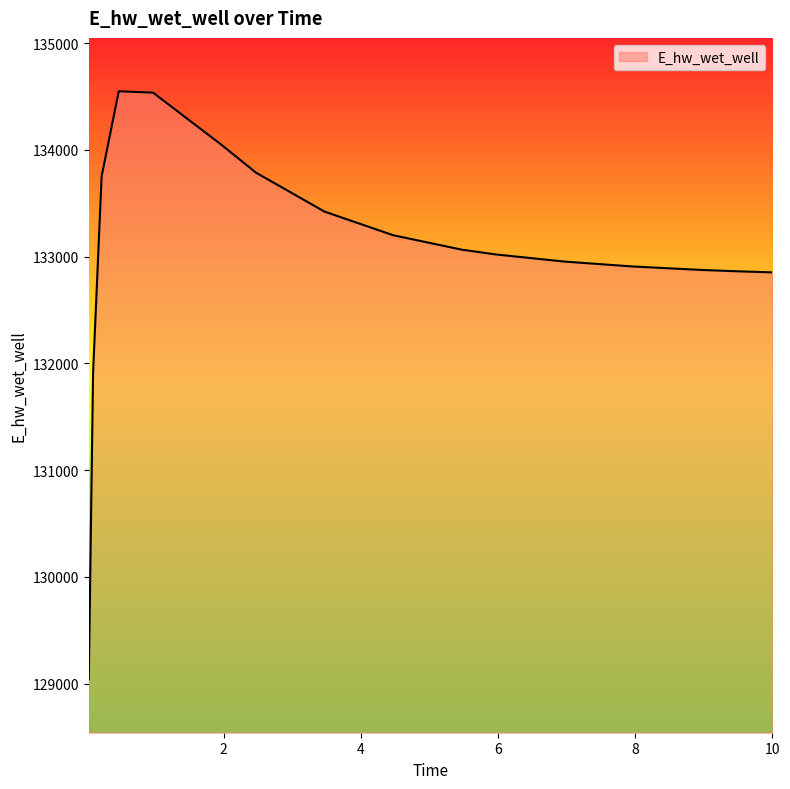

What is the difference between the maximum and minimum values?

5507.9